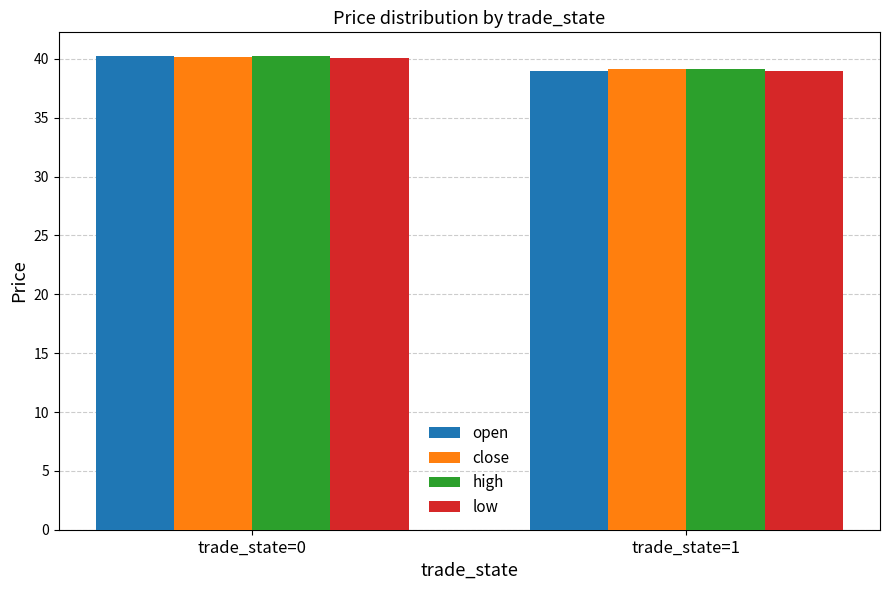

How many data points in high are less than 40?

1